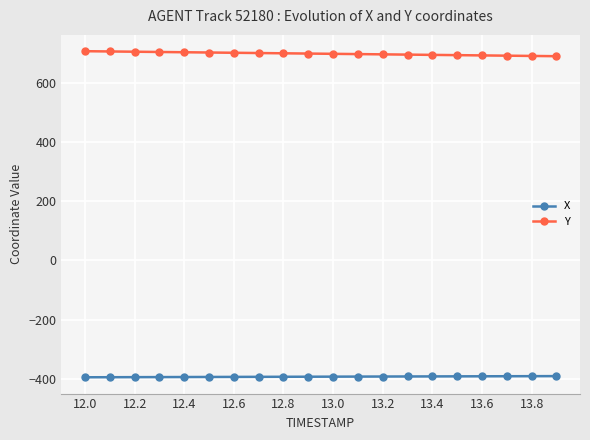

True or false: X and Y intersect in this chart.

False